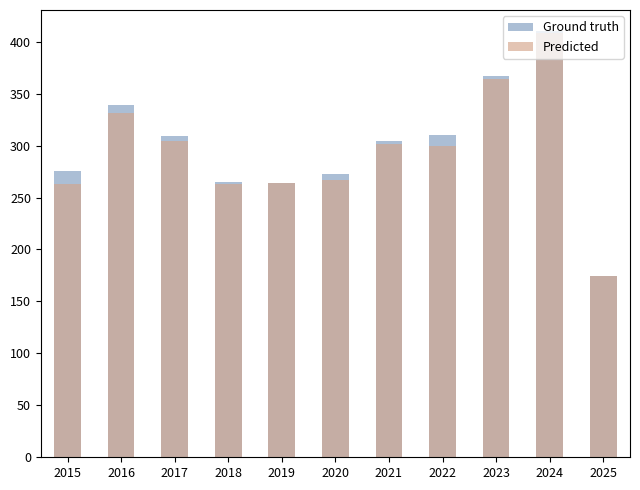

The Predicted series shows 513 at 2022. True or false?

False